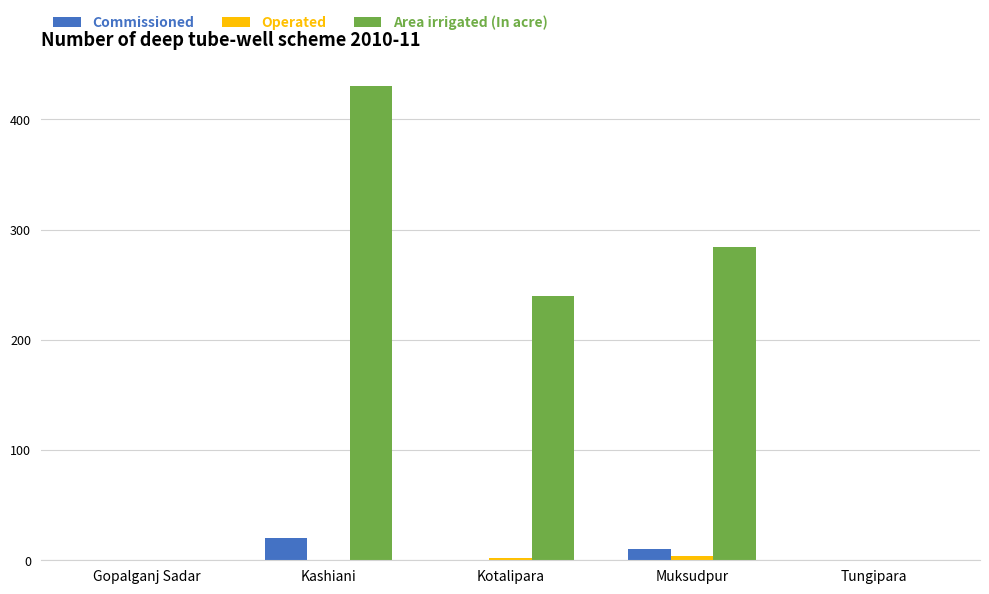

Is it true that Area irrigated (In acre) equals 323 at Kotalipara?

False